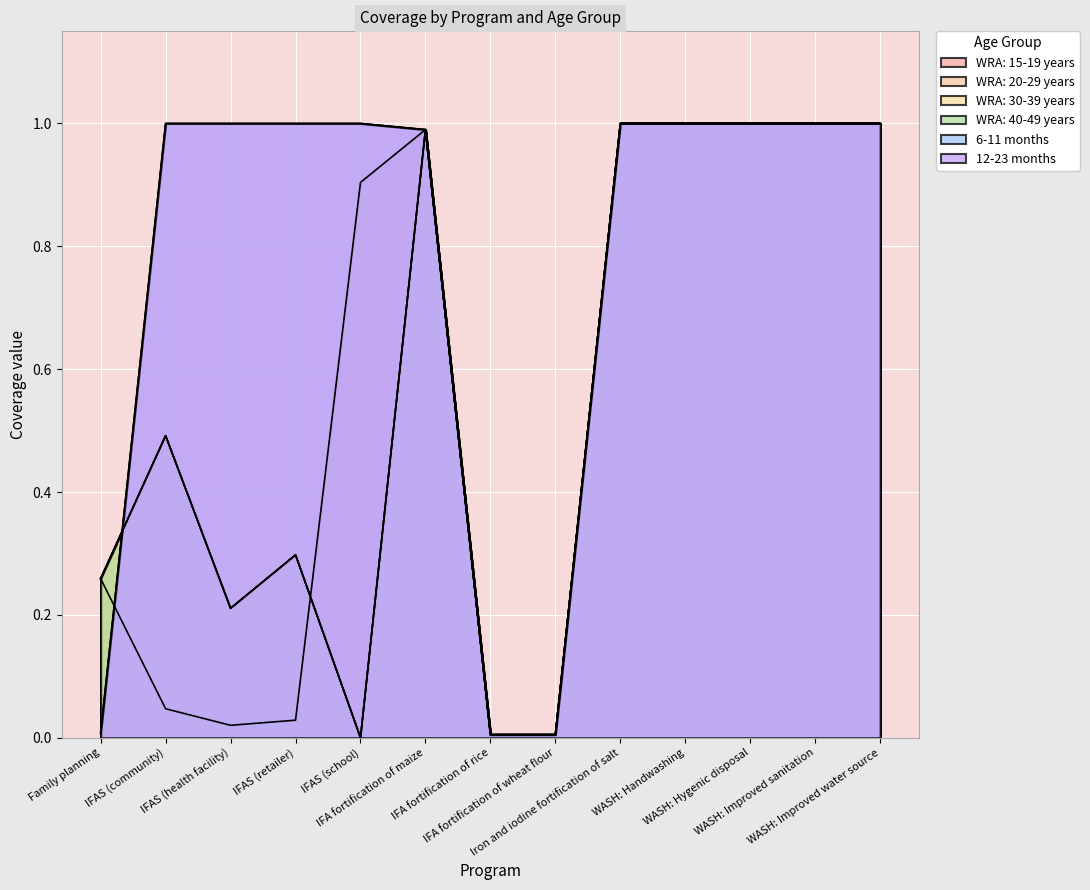

What is the value of the 6-11 months point at the 9th from the left?

1.0